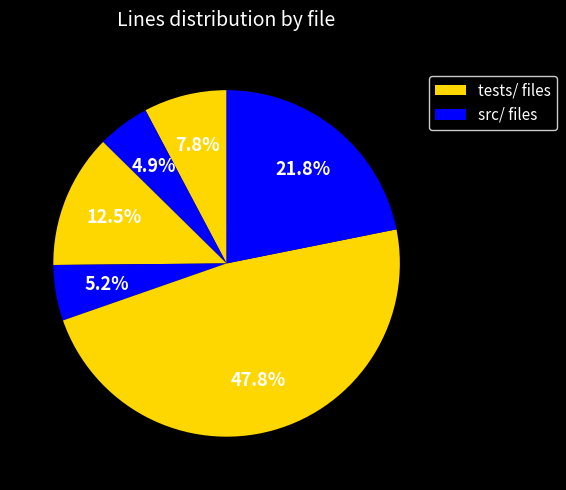

Count the number of slices in the pie.

6